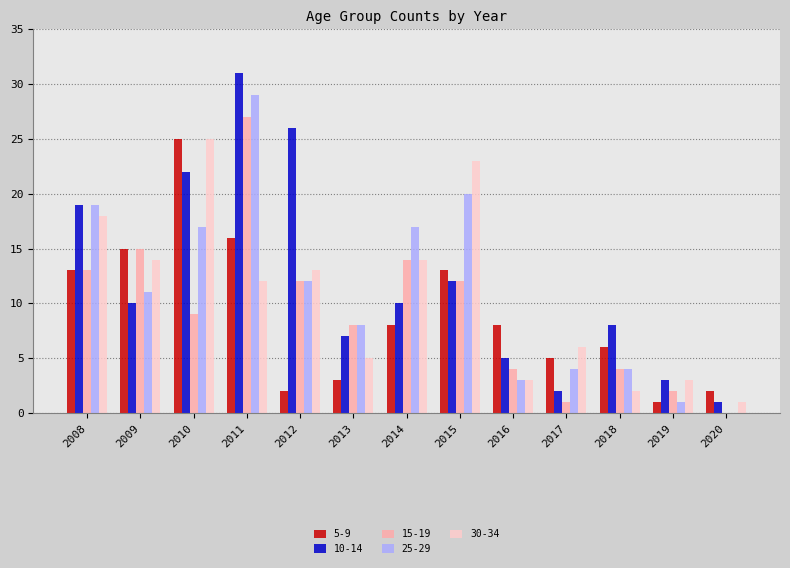

Count the number of categories in the chart.

13